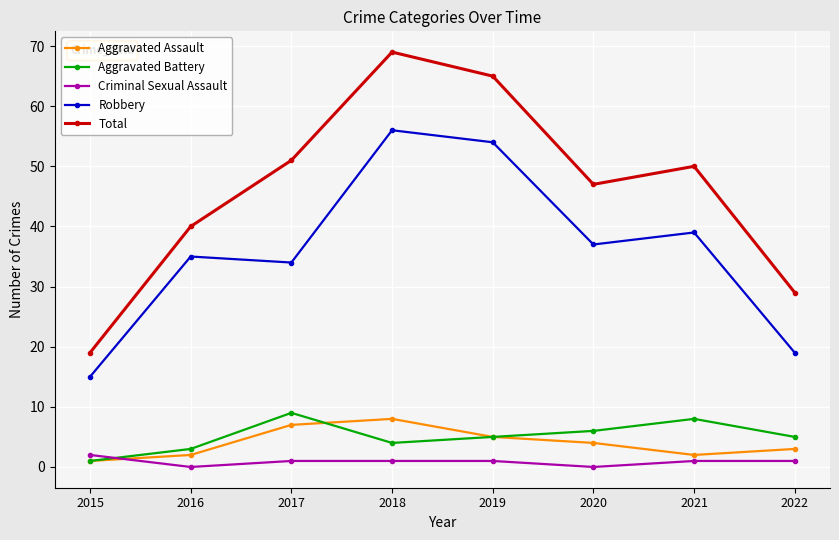

The Aggravated Assault series shows 4 at 2020. True or false?

True